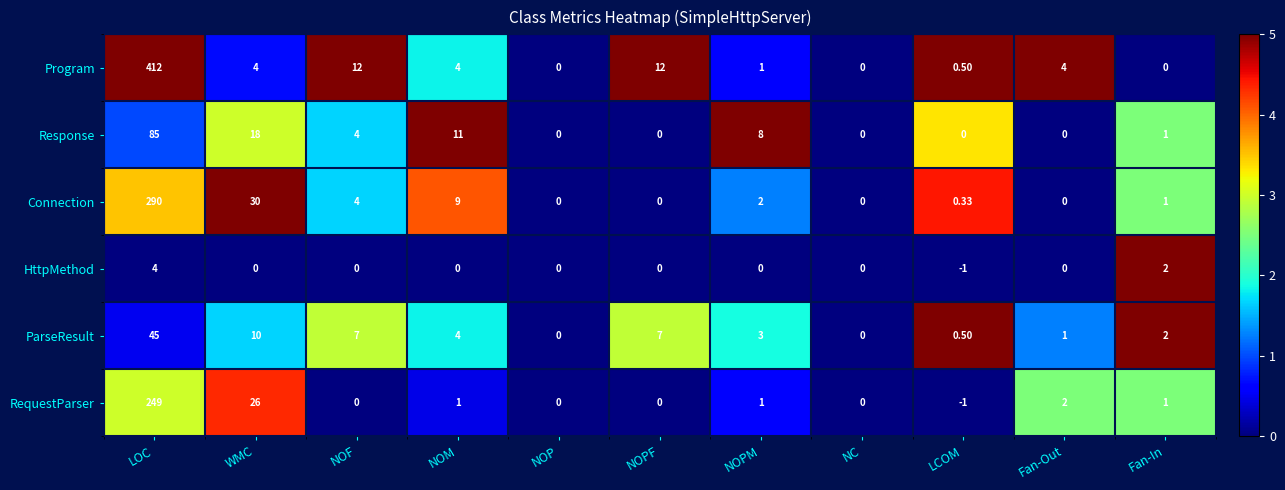

What is the total value across all series at NOF?

27.0